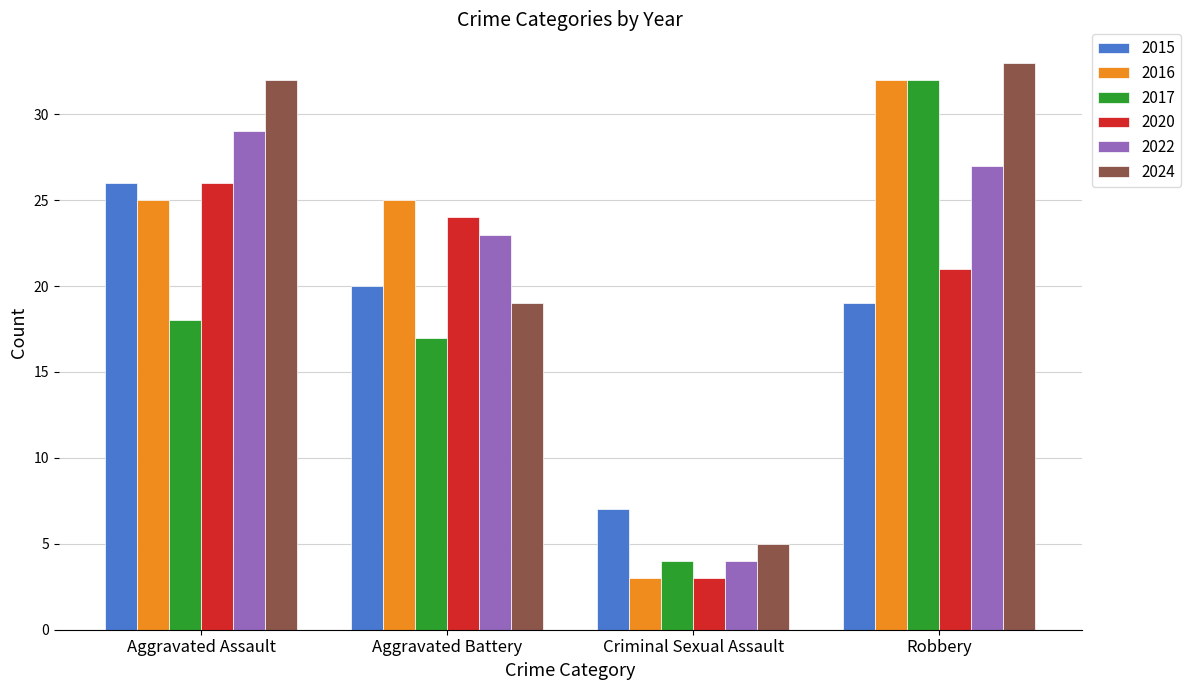

Reading right to left, what are all the values shown in this chart?

2015: Robbery=19	Criminal Sexual Assault=7	Aggravated Battery=20	Aggravated Assault=26
2016: Robbery=32	Criminal Sexual Assault=3	Aggravated Battery=25	Aggravated Assault=25
2017: Robbery=32	Criminal Sexual Assault=4	Aggravated Battery=17	Aggravated Assault=18
2020: Robbery=21	Criminal Sexual Assault=3	Aggravated Battery=24	Aggravated Assault=26
2022: Robbery=27	Criminal Sexual Assault=4	Aggravated Battery=23	Aggravated Assault=29
2024: Robbery=33	Criminal Sexual Assault=5	Aggravated Battery=19	Aggravated Assault=32